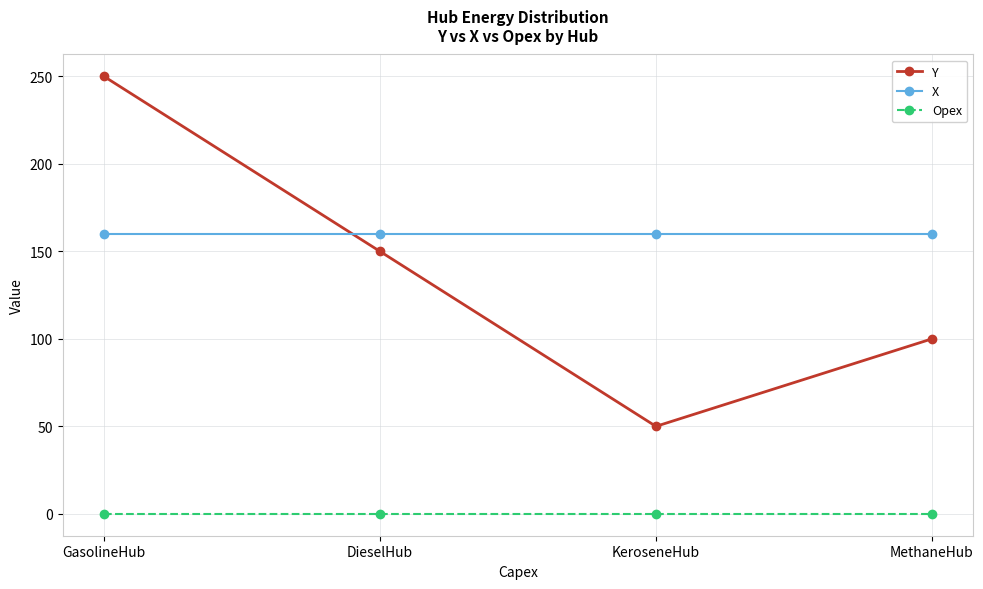

At which label does Y reach its peak?

GasolineHub